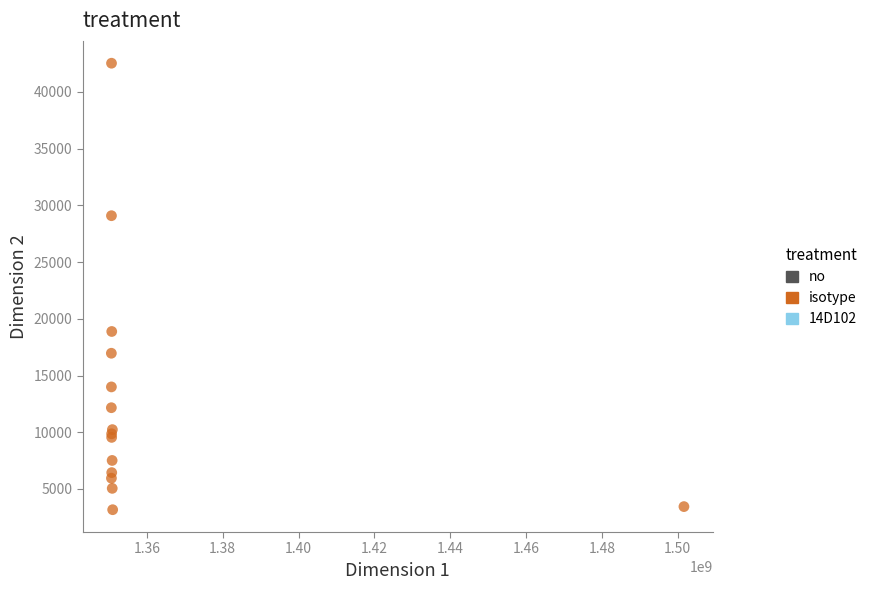

What Y value in the scatter plot is closest to 22853?

18884